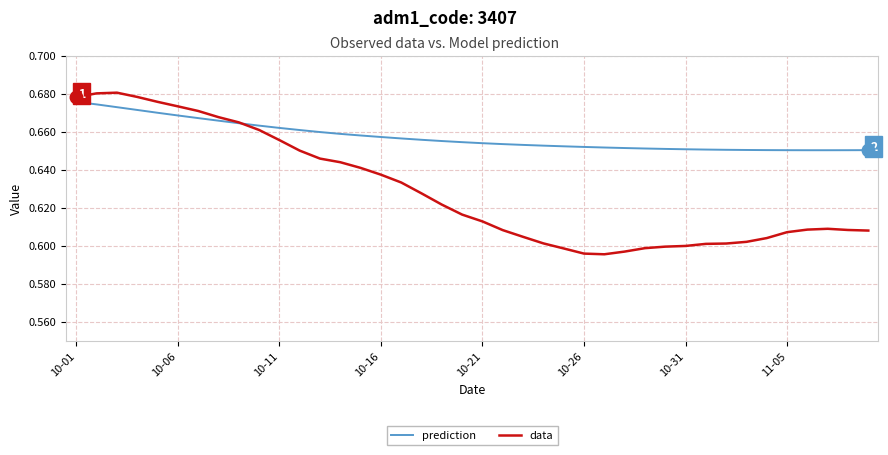

What is the difference between the maximum and second lowest values in the data series?

0.1